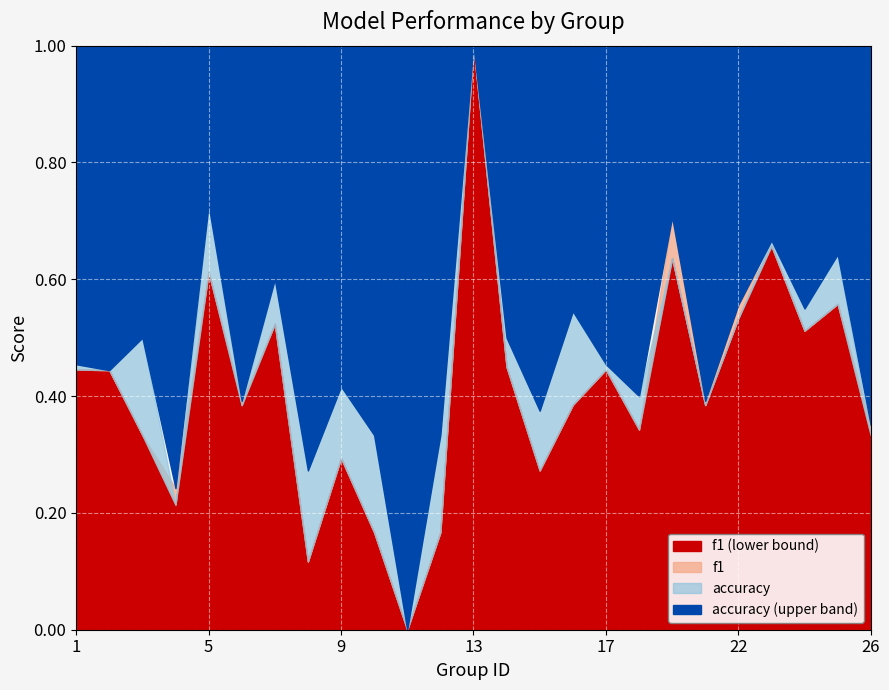

At which label is f1 closest to 0?

11